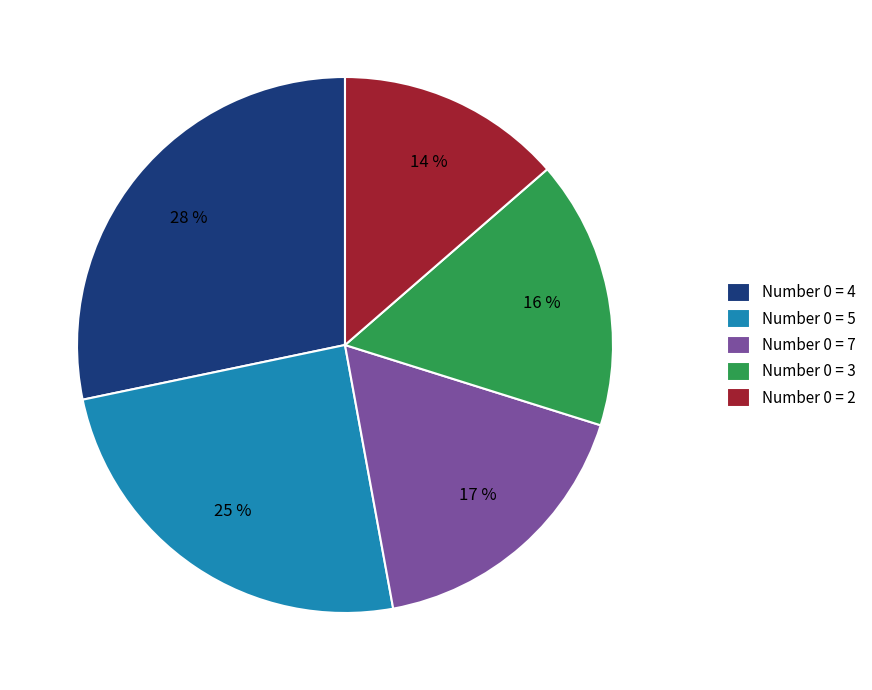

Count the number of slices in the pie.

5